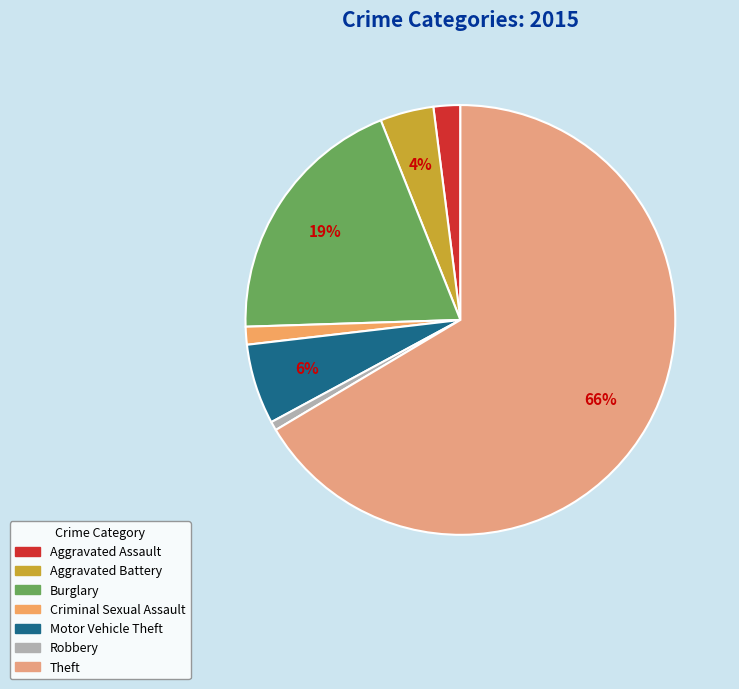

What is the majority slice?

Theft